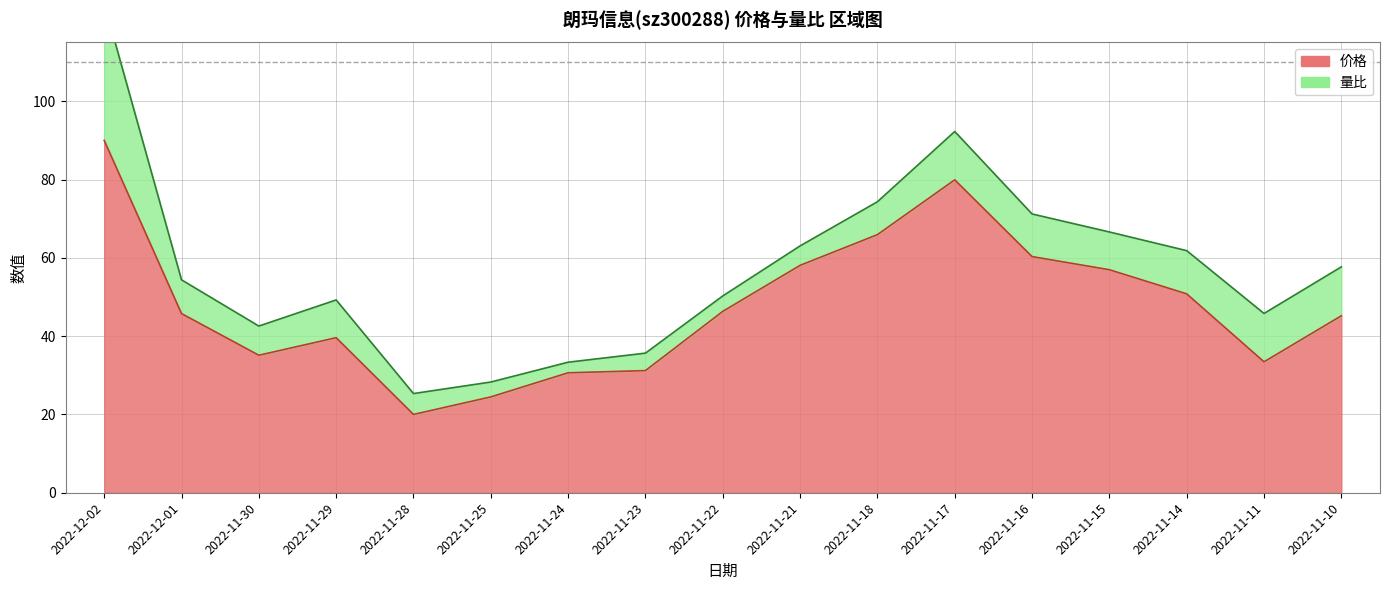

List the labels in order of value, smallest first.

2022-11-28, 2022-11-25, 2022-11-24, 2022-11-23, 2022-11-11, 2022-11-30, 2022-11-29, 2022-11-10, 2022-12-01, 2022-11-22, 2022-11-14, 2022-11-15, 2022-11-21, 2022-11-16, 2022-11-18, 2022-11-17, 2022-12-02